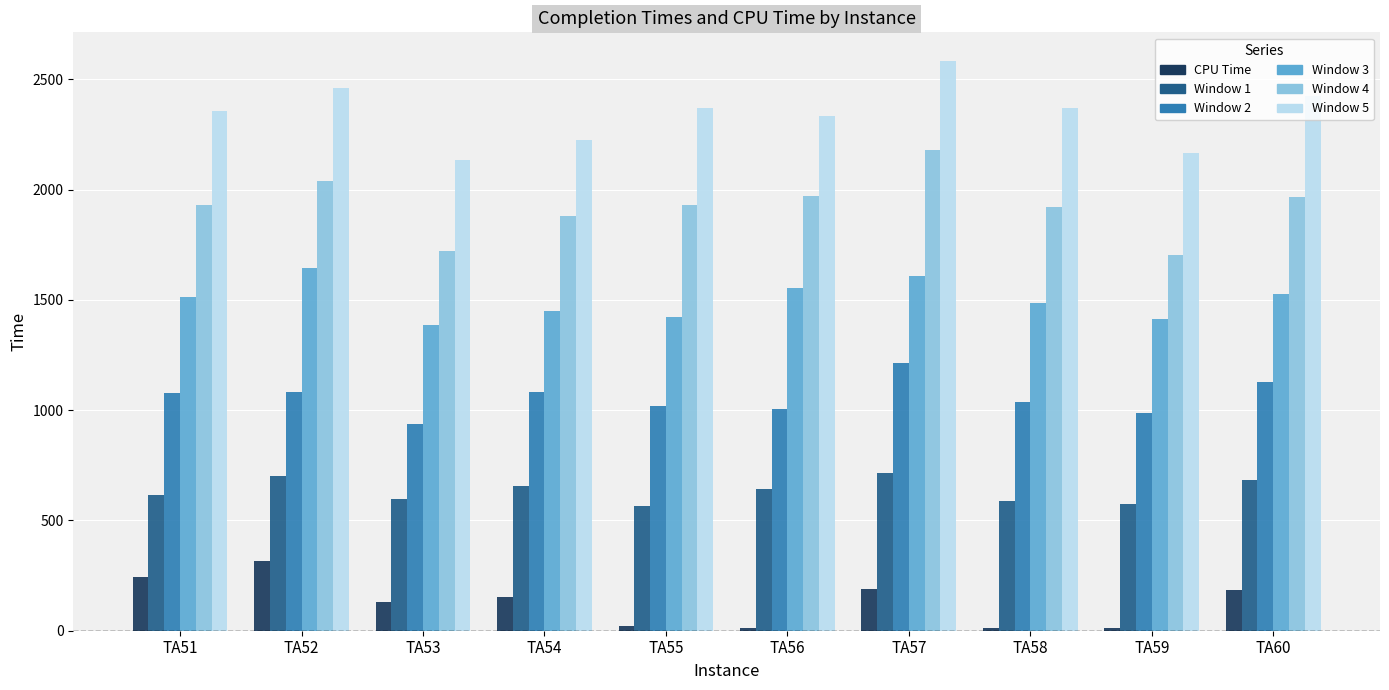

At which category is the sum across all series the highest?

TA57